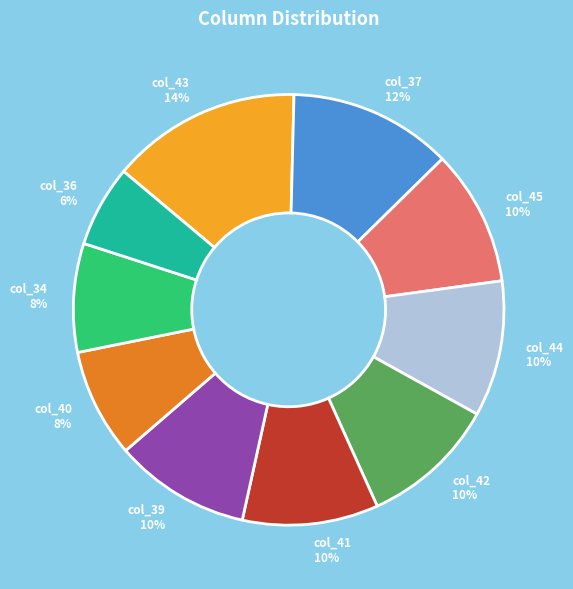

What is the smallest slice in the pie chart?

col_36